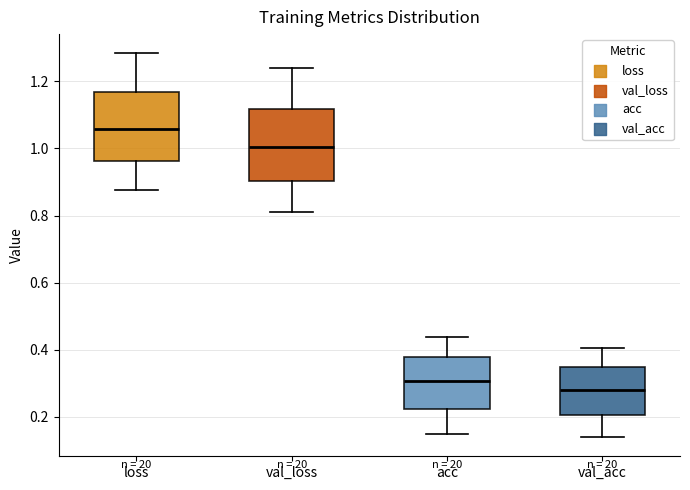

Reading left to right, read every box against the y-axis: the position of its median line, the range the box covers, and the ends of its whiskers. The values are not printed on the chart, so give them approximately, as read against the axis.

loss: median 1.06, box 0.96 to 1.16, whiskers 0.88 to 1.28
val_loss: median 1.00, box 0.90 to 1.12, whiskers 0.80 to 1.24
acc: median 0.30, box 0.22 to 0.38, whiskers 0.16 to 0.44
val_acc: median 0.28, box 0.20 to 0.34, whiskers 0.14 to 0.40